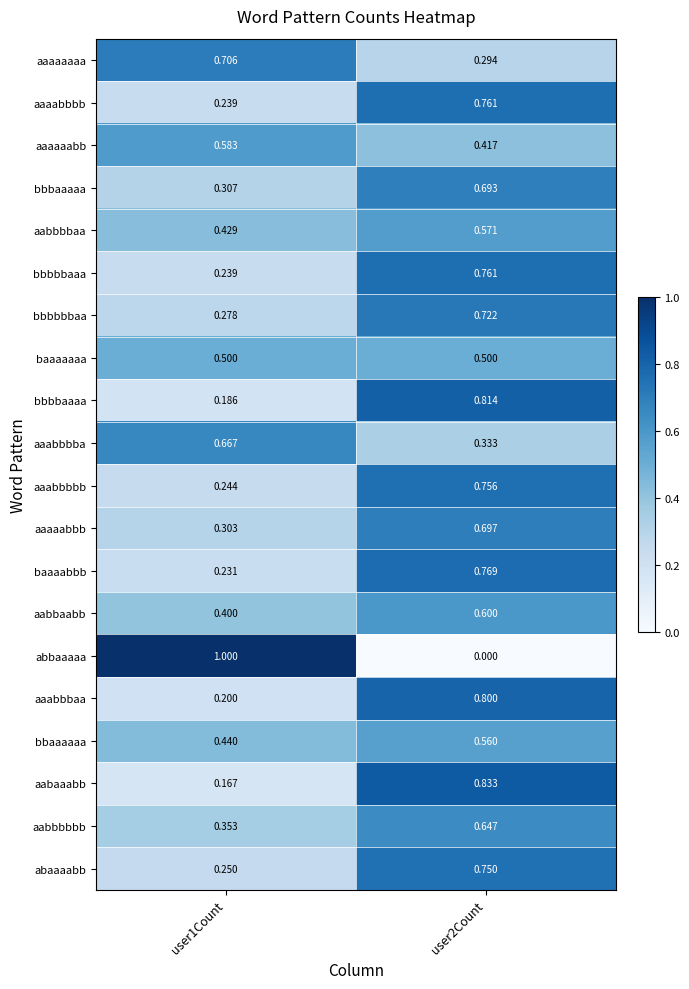

How many distinct data groups are displayed?

20